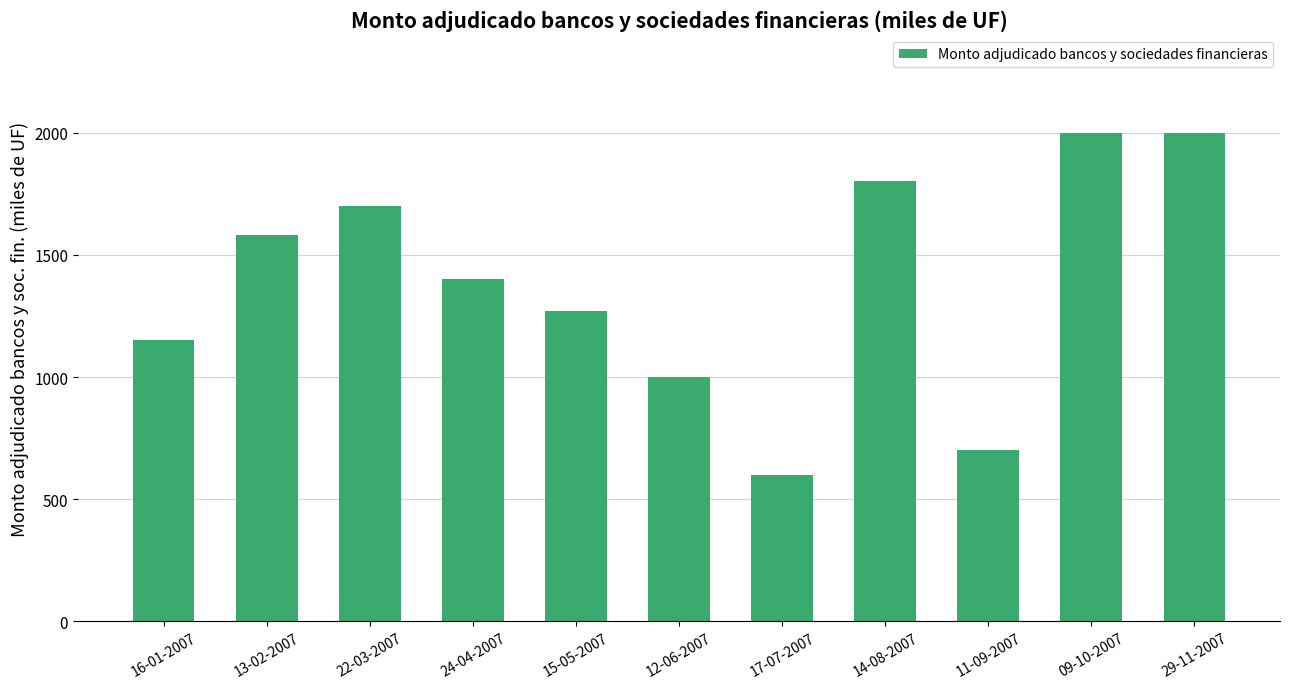

What is the value of the 10th bar from the left?

2000